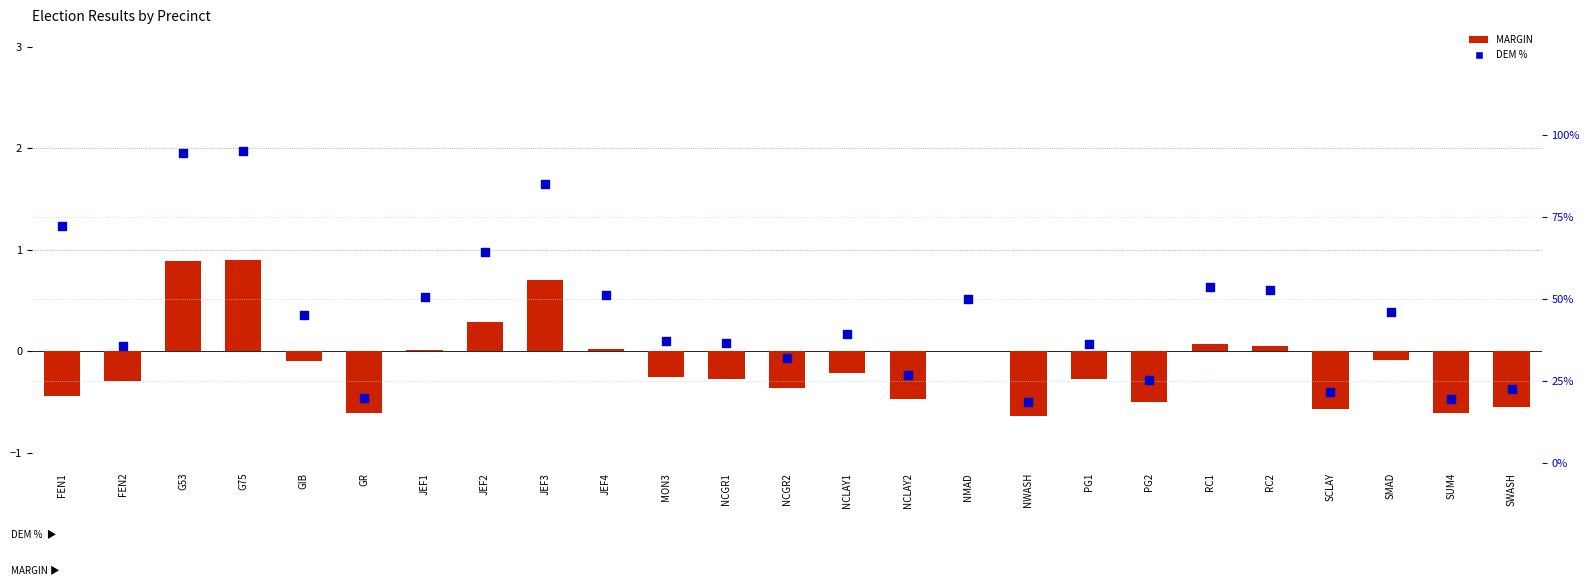

Which series reaches the minimum Y coordinate?

MARGIN